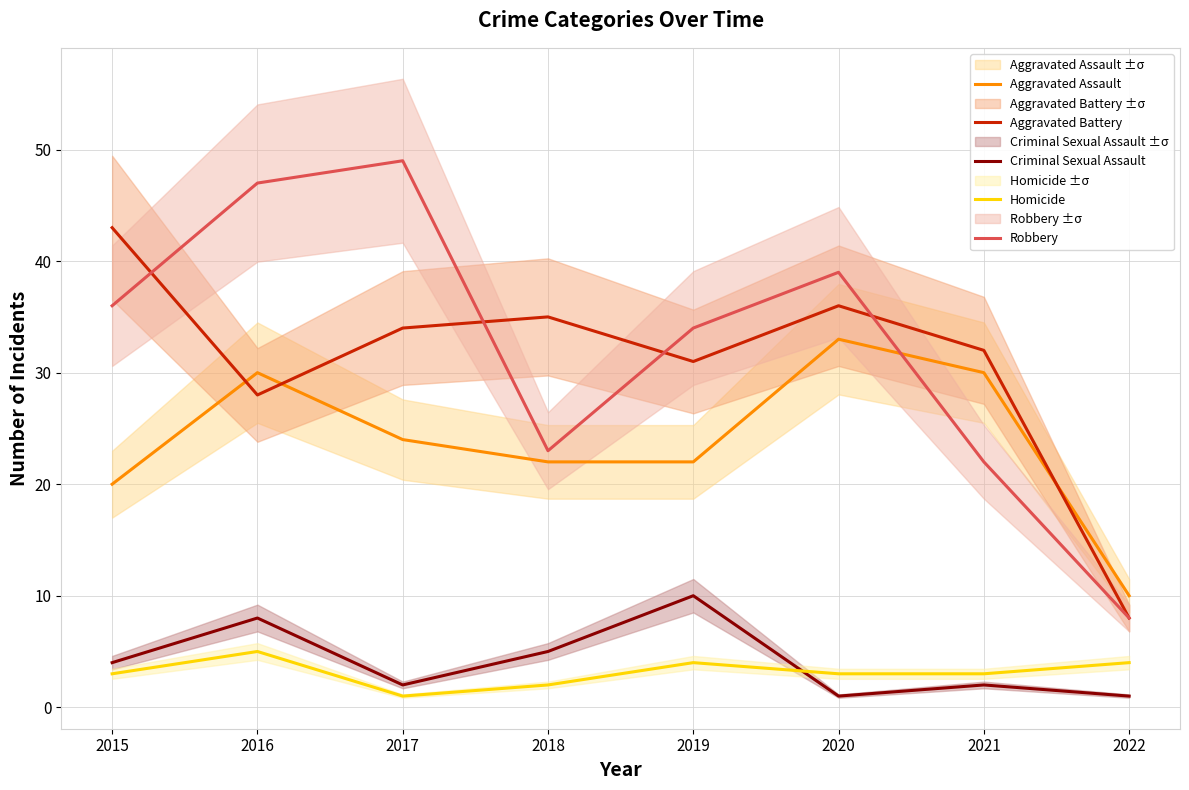

Which label corresponds to the largest value in the chart?

2017